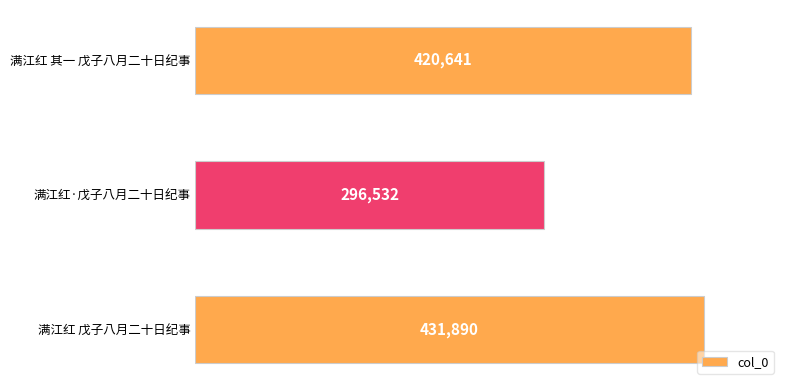

At which category does the chart reach its minimum across all series?

满江红·戊子八月二十日纪事